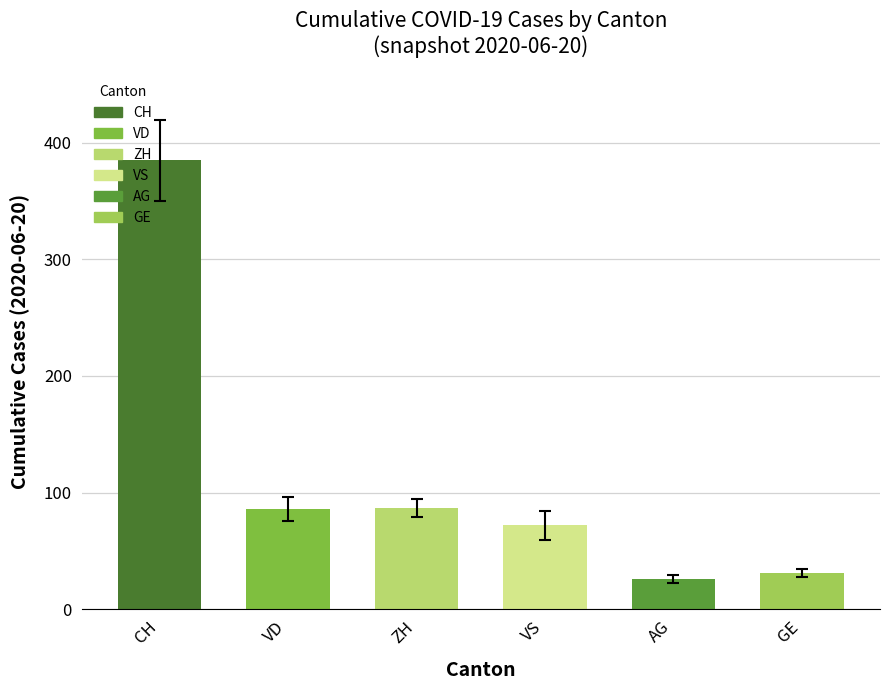

What is the label of the 3rd bar from the right?

VS